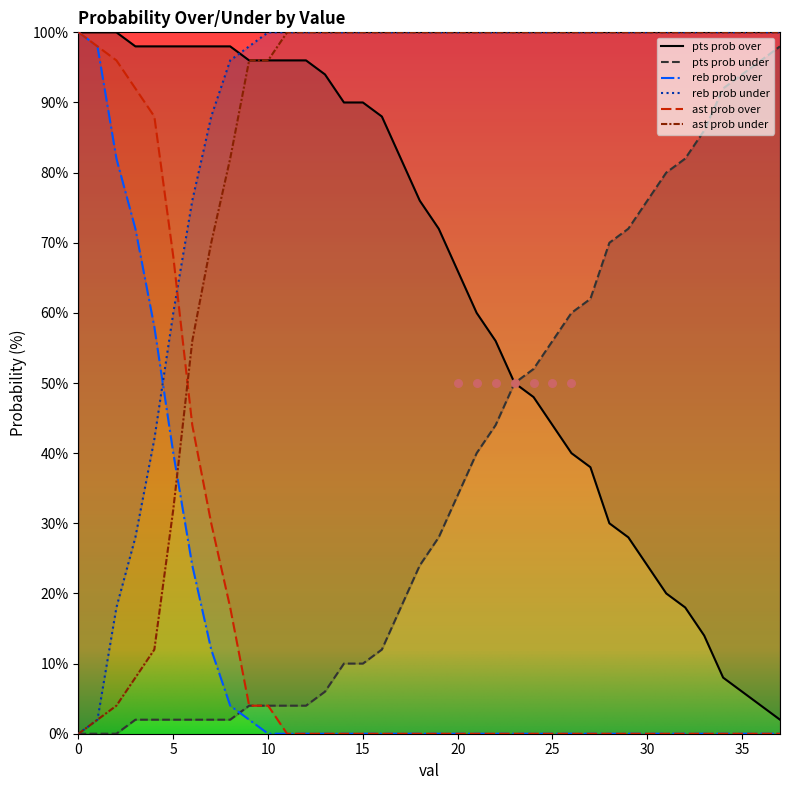

Which series reaches the maximum Y coordinate?

pts prob over